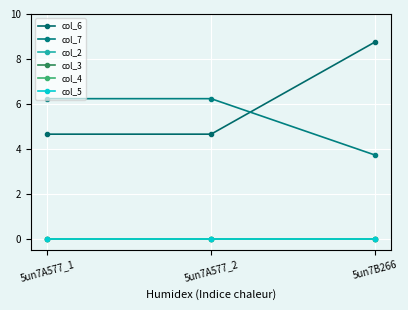

Rank the series at 5un7A577_1 from lowest to highest value.

col_2, col_3, col_4, col_5, col_6, col_7